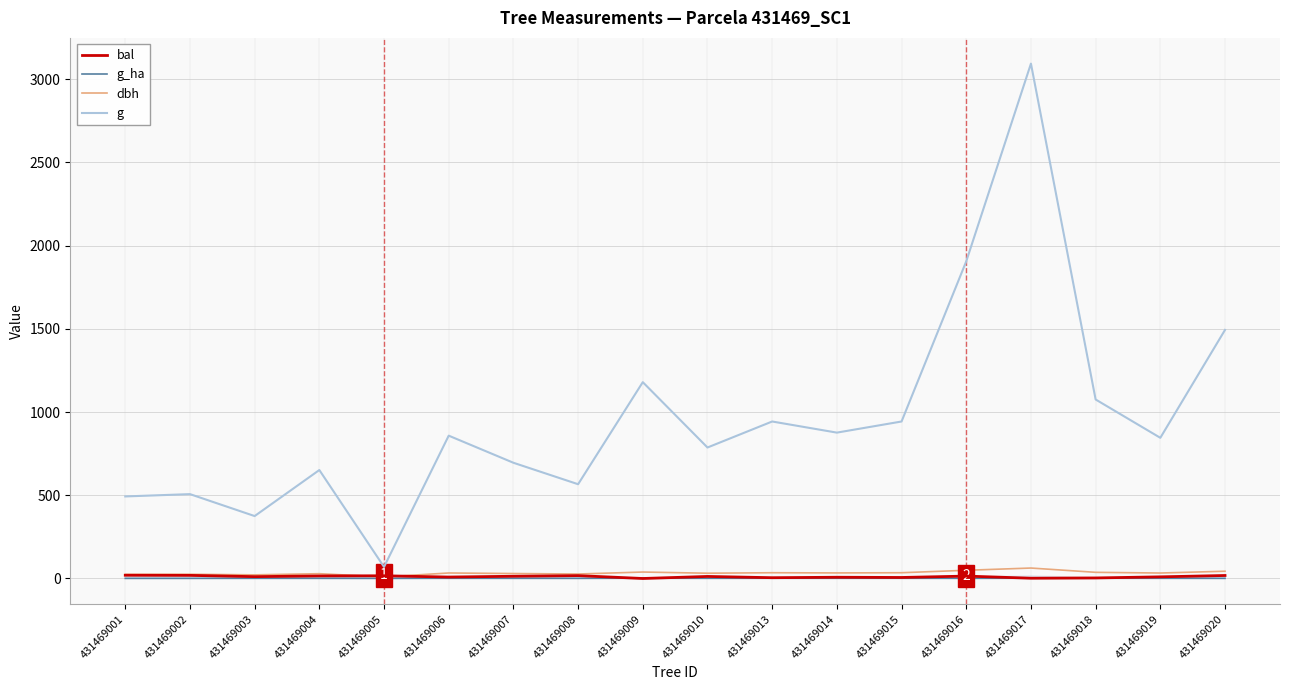

Which series has the largest total across all categories?

g